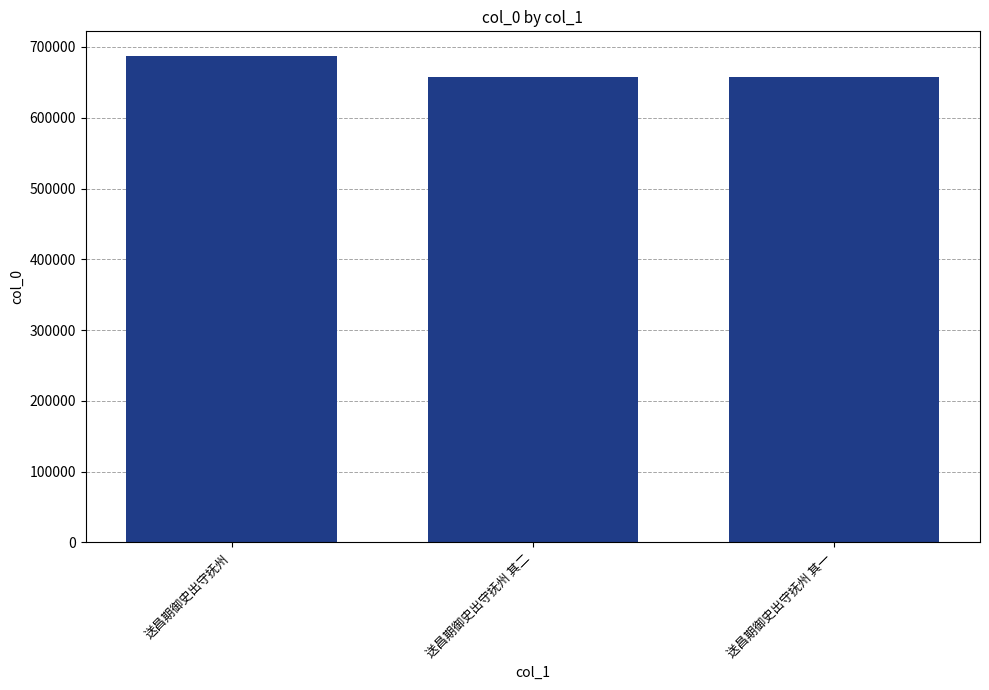

What is the difference between the maximum and minimum values?

29811